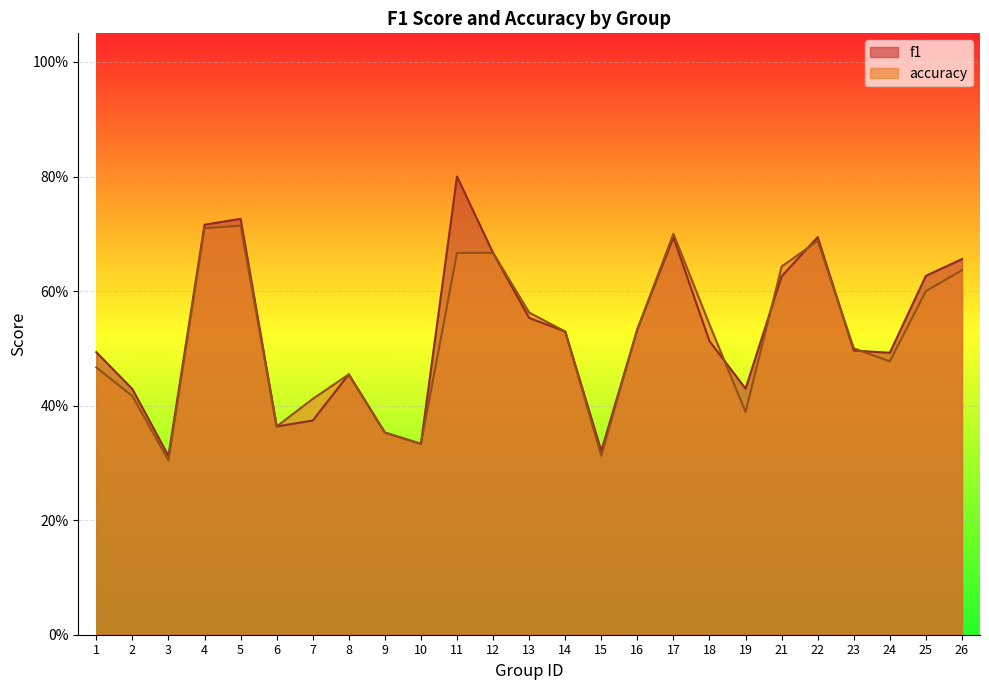

What is the highest value of the f1 series?

0.8